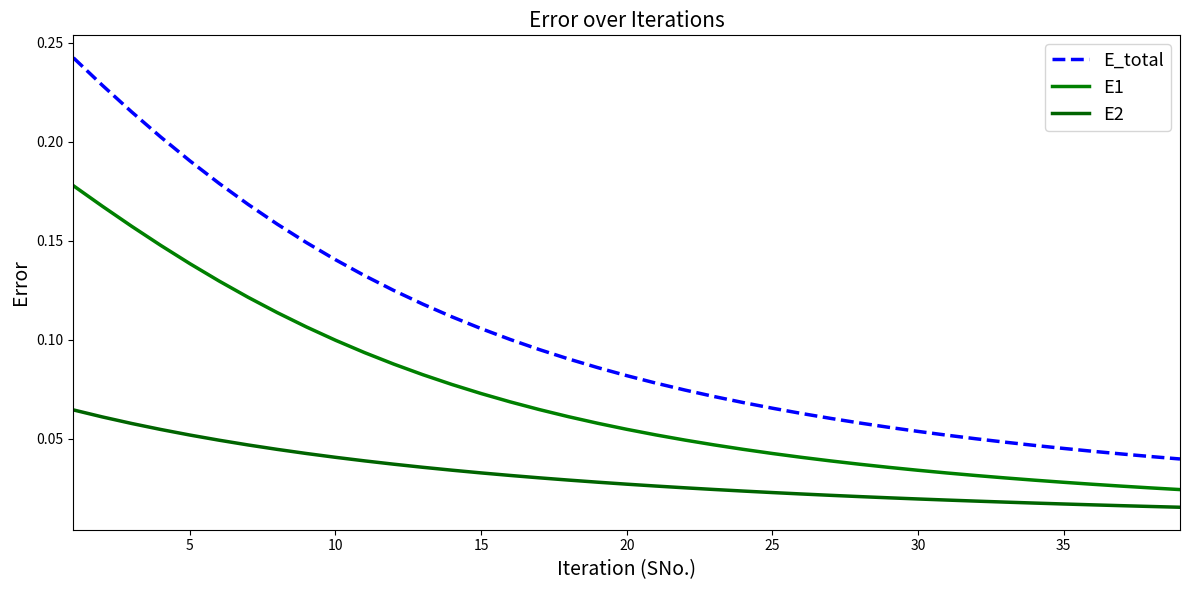

Does the chart display data point markers on the line(s)?

No